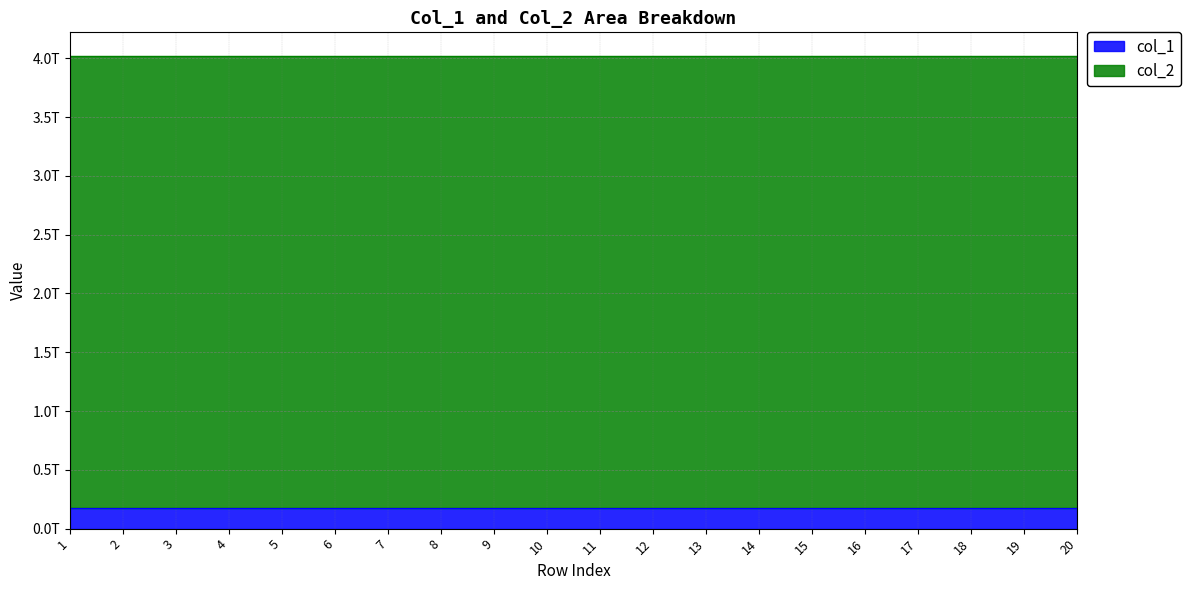

Rank the series by their maximum value, from highest to lowest.

col_2, col_1